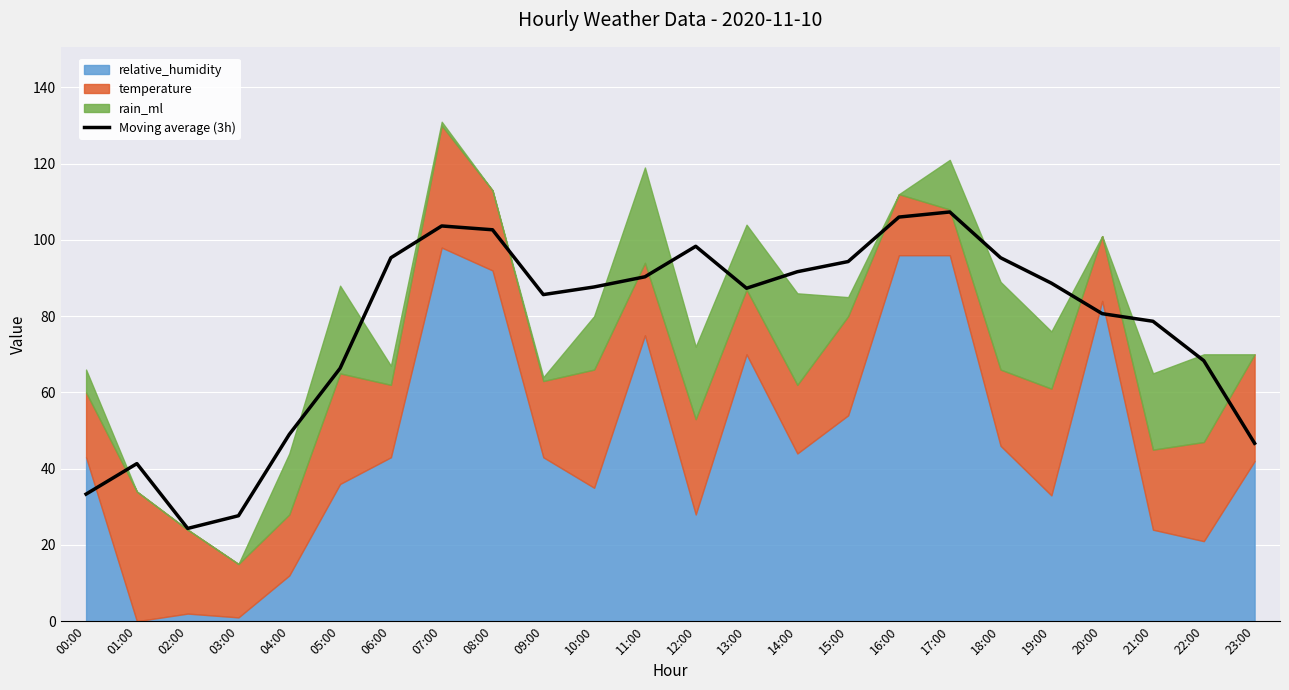

Reading right to left, list all the values displayed in this chart.

23:00=46.7	22:00=68.3	21:00=78.7	20:00=80.7	19:00=88.7	18:00=95.3	17:00=107.3	16:00=106.0	15:00=94.3	14:00=91.7	13:00=87.3	12:00=98.3	11:00=90.3	10:00=87.7	09:00=85.7	08:00=102.7	07:00=103.7	06:00=95.3	05:00=66.3	04:00=49.0	03:00=27.7	02:00=24.3	01:00=41.3	00:00=33.3